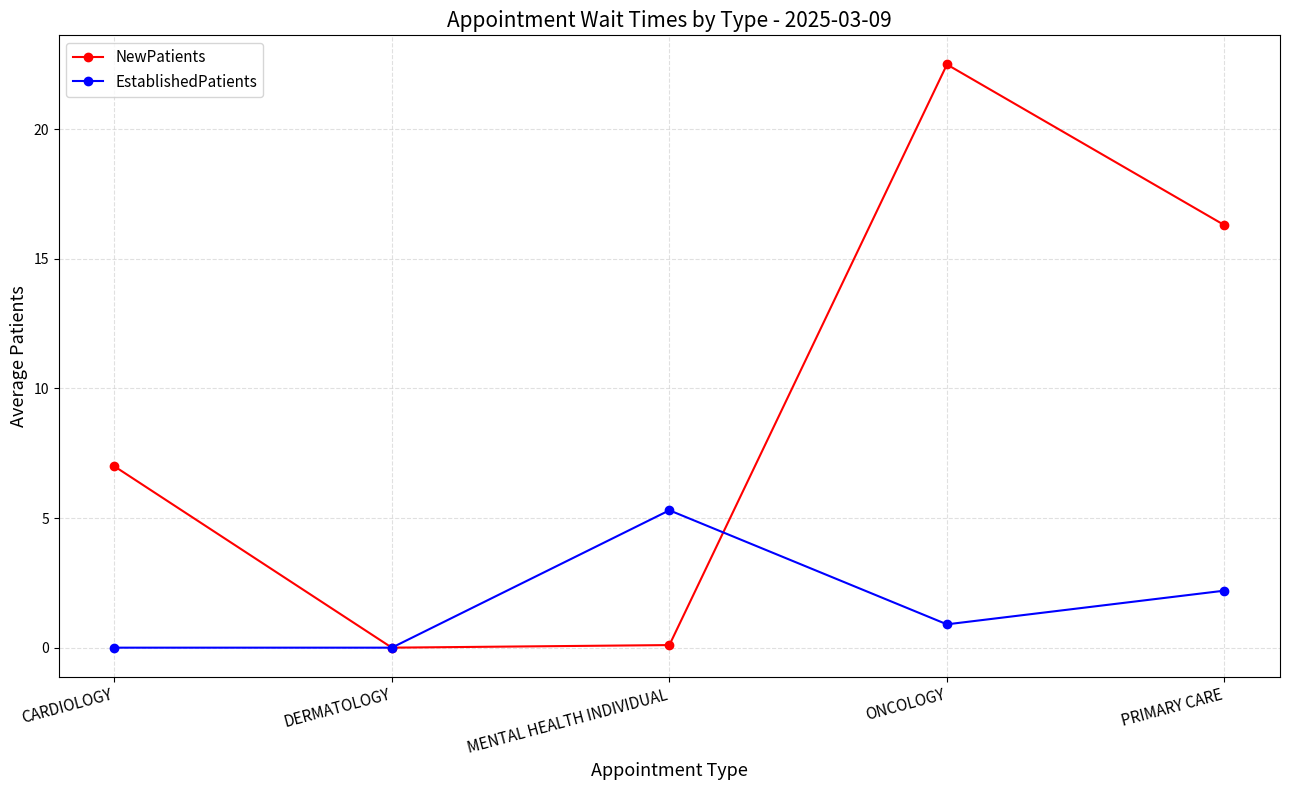

Rank the series at CARDIOLOGY from highest to lowest value.

NewPatients, EstablishedPatients